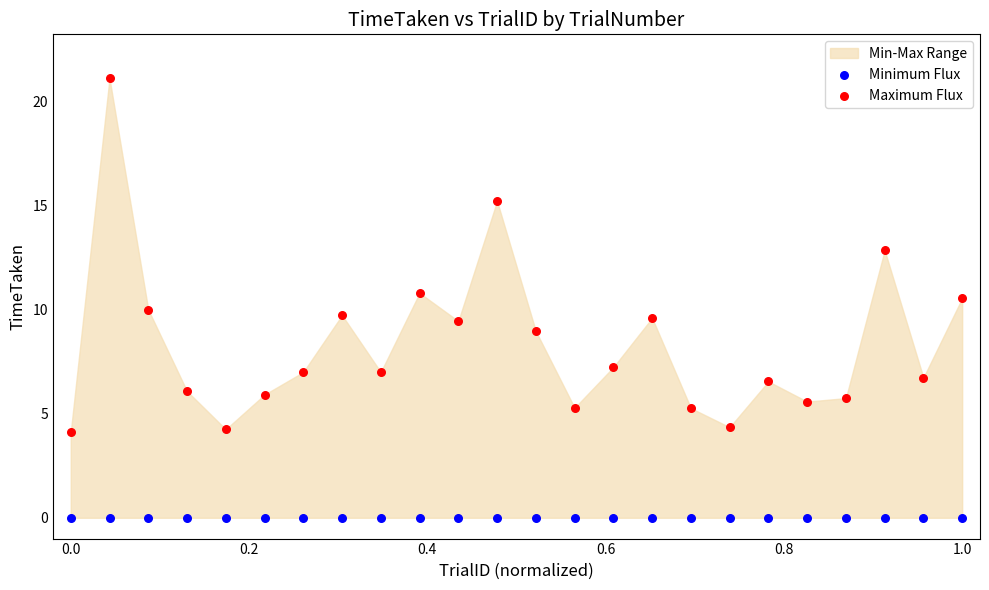

Which series contains the highest Y value?

Maximum Flux